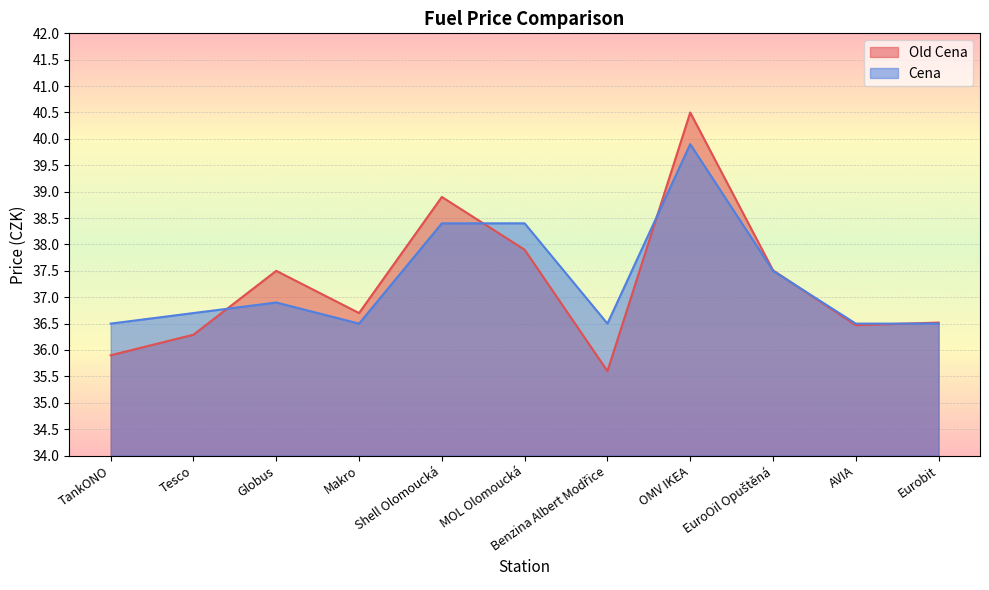

True or false: Old Cena and Cena intersect in this chart.

True